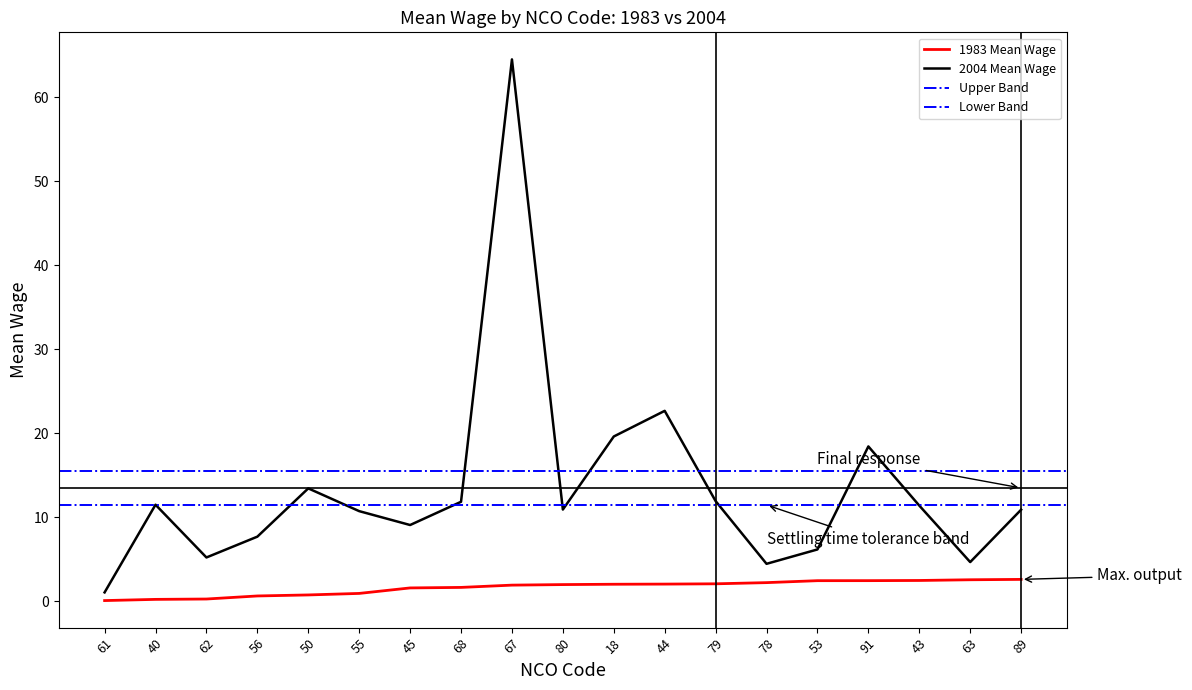

Reading left to right, what are all the values shown in this chart?

1983 Mean Wage: 61=0.1	40=0.2	62=0.3	56=0.6	50=0.8	55=0.9	45=1.6	68=1.7	67=1.9	80=2.0	18=2.0	44=2.1	79=2.1	78=2.2	53=2.5	91=2.5	43=2.5	63=2.6	89=2.6
2004 Mean Wage: 61=1.1	40=11.5	62=5.2	56=7.7	50=13.4	55=10.7	45=9.1	68=11.9	67=64.5	80=10.9	18=19.6	44=22.7	79=11.9	78=4.5	53=6.2	91=18.4	43=11.4	63=4.7	89=10.9